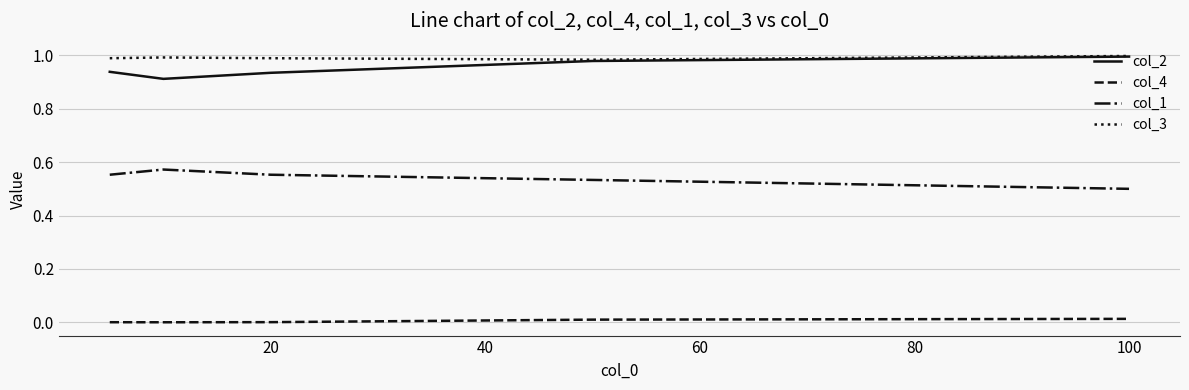

True or false: col_4 and col_3 intersect in this chart.

False